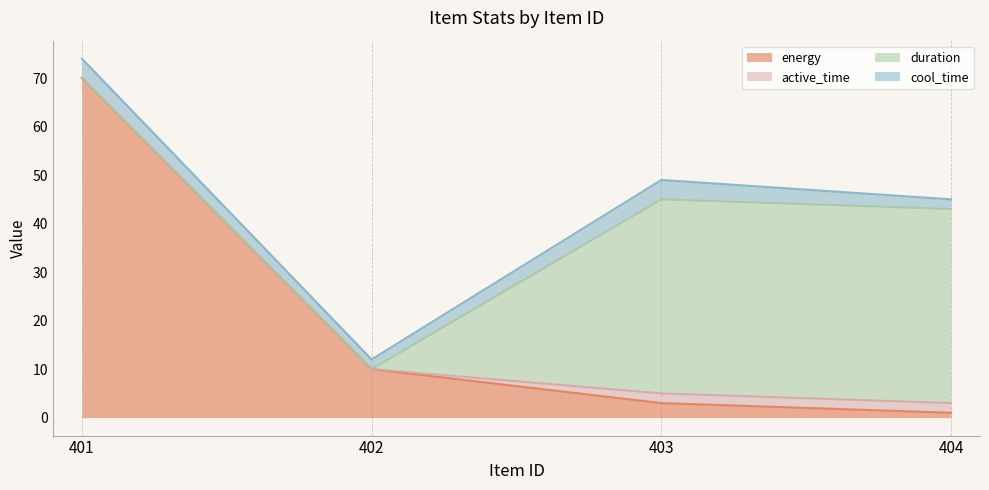

List the series in order of their peak value, lowest first.

active_time, cool_time, duration, energy